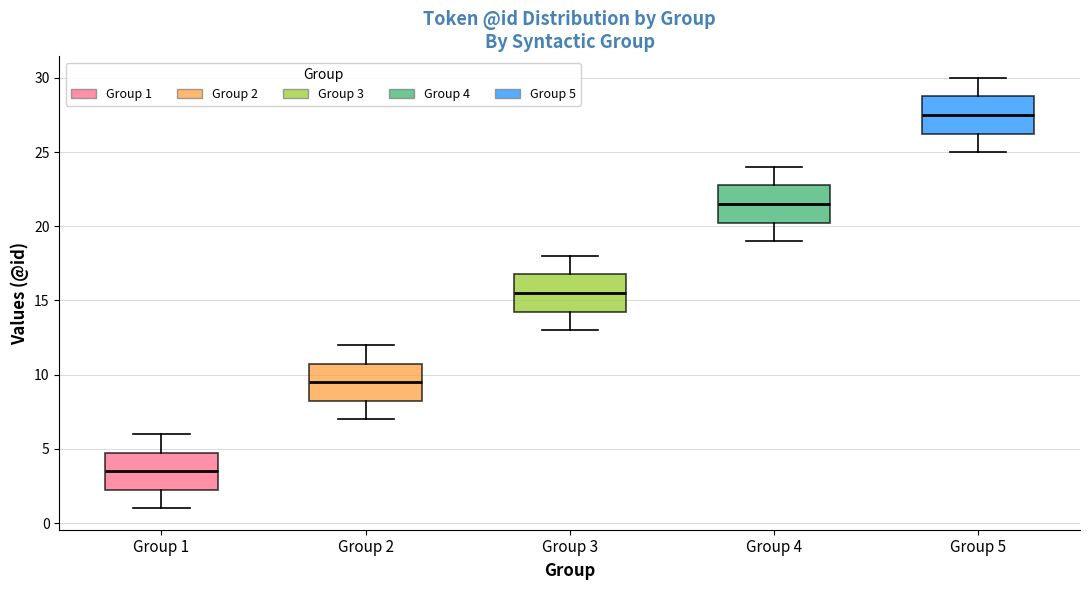

Which box's median line is the highest?

Group 5